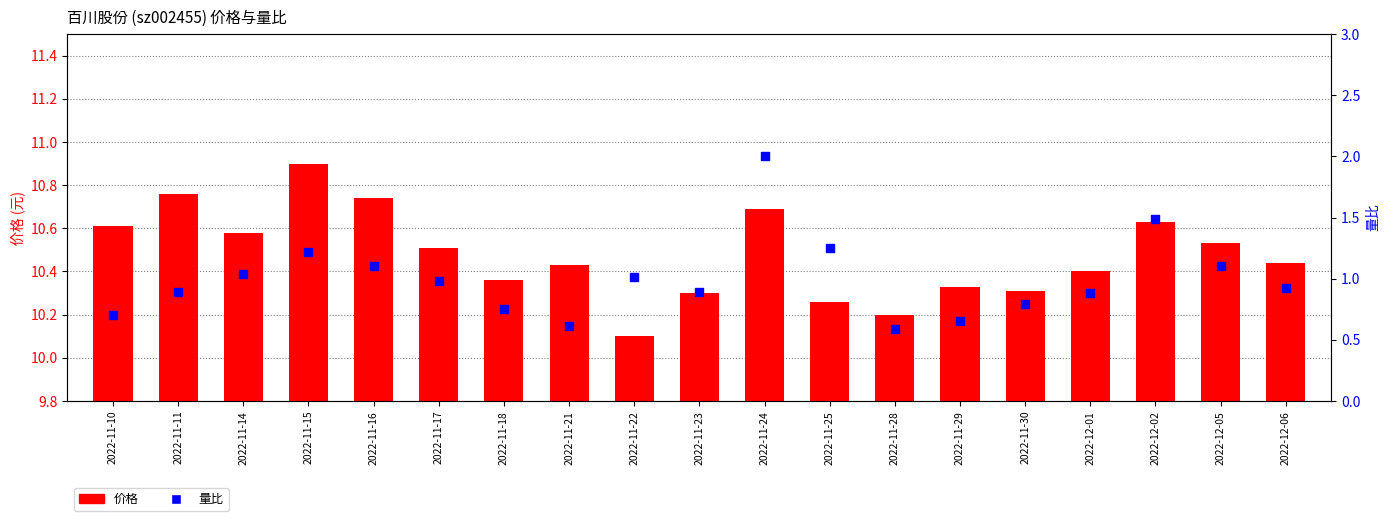

What are all the series names shown in the legend?

价格, 量比